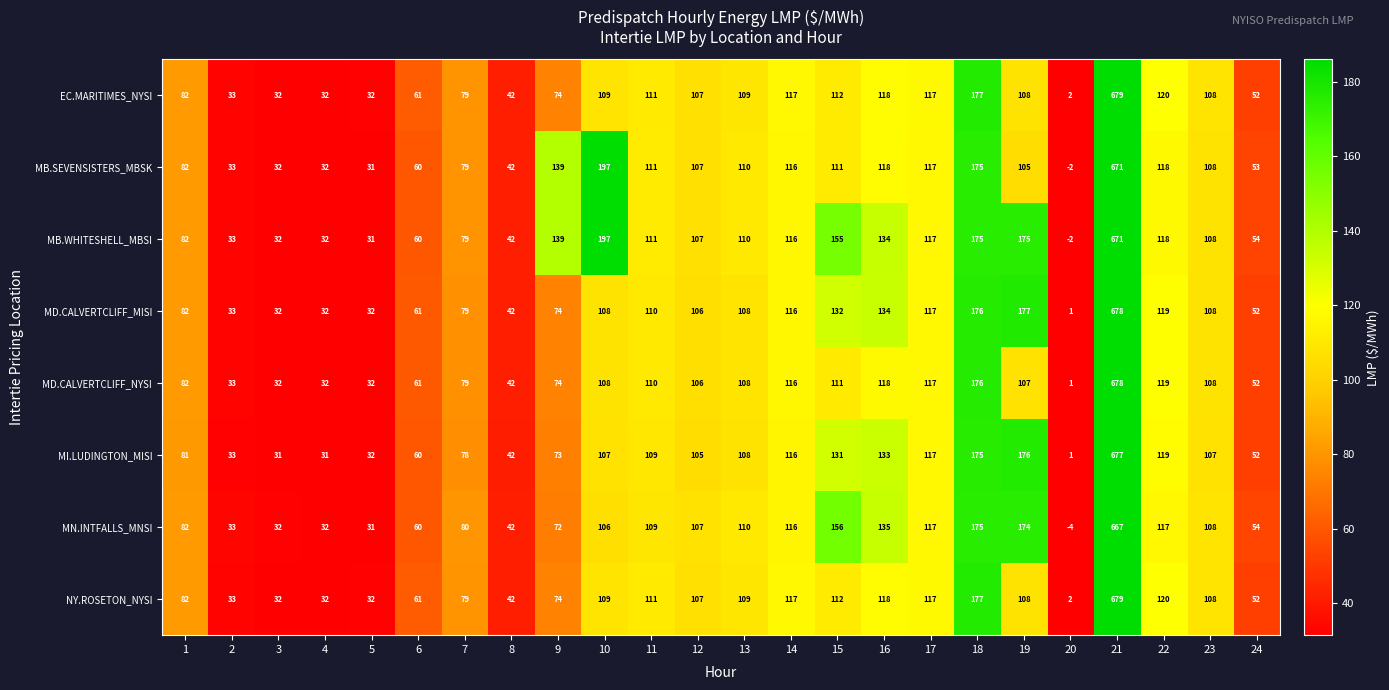

Which series has the largest total across all categories?

MB.WHITESHELL_MBSI